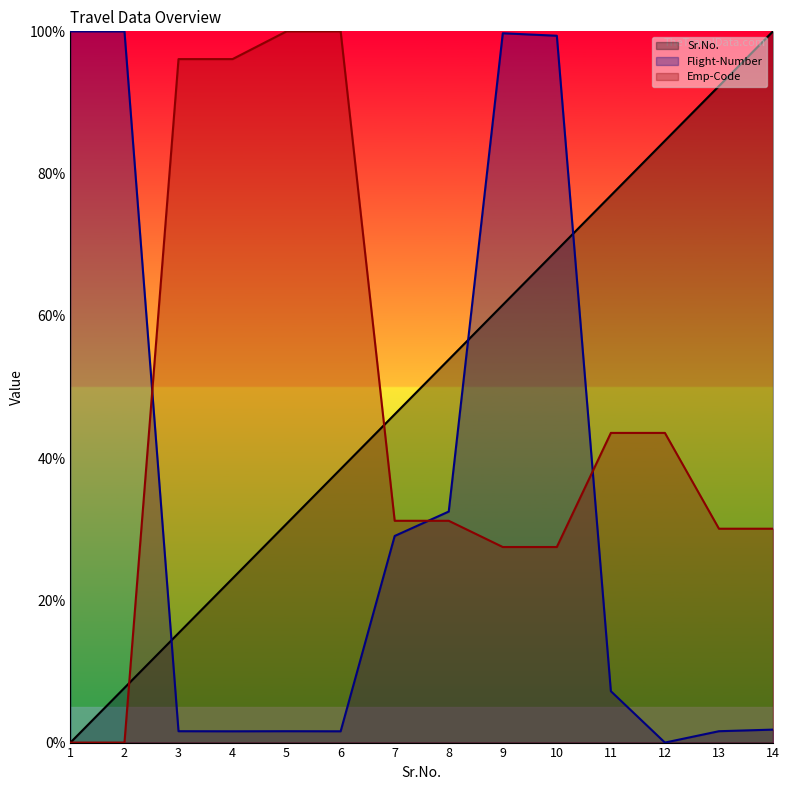

How many times do Emp-Code (line) and Flight-Number (line) cross each other?

3